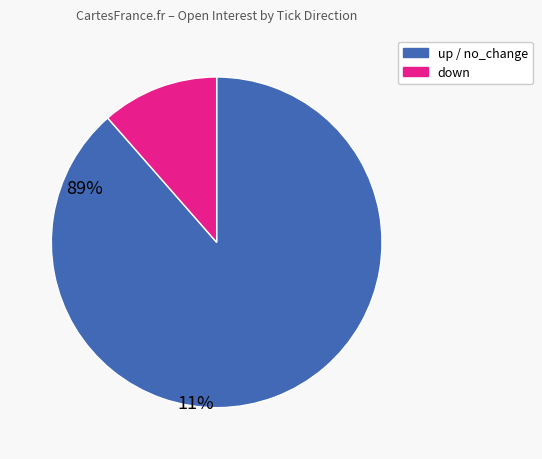

Is there a majority slice in this chart?

Yes